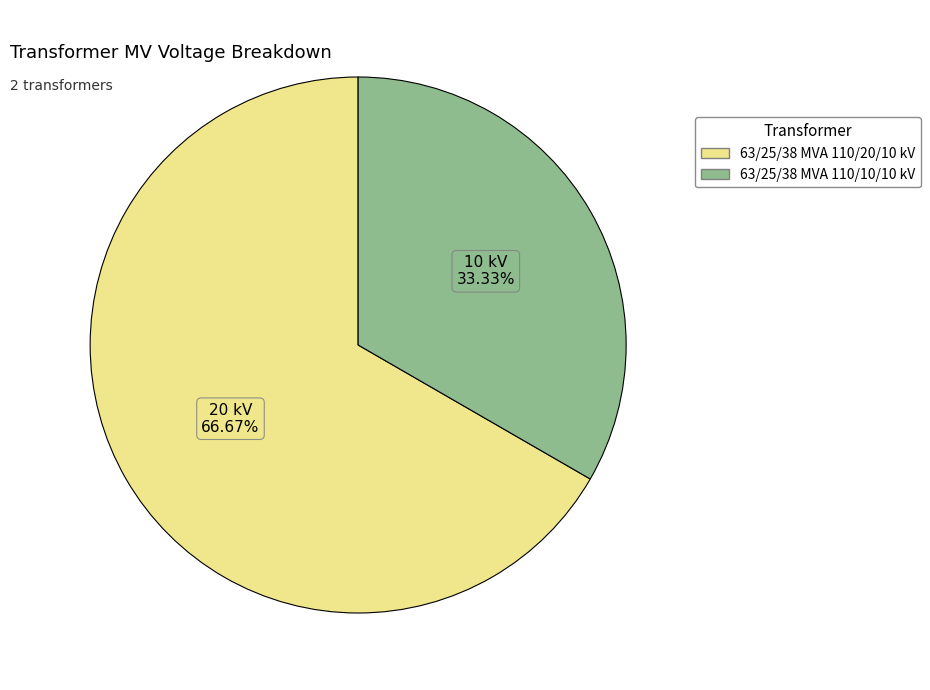

Is it true that 63/25/38 MVA 110/20/10 kV is 67% of the pie?

True